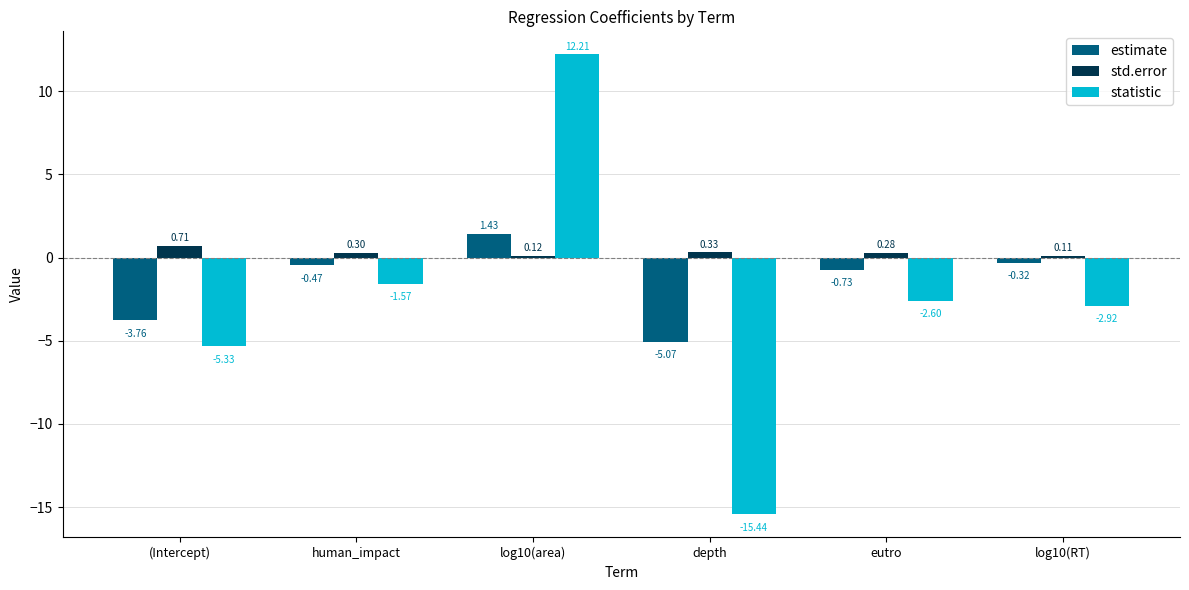

What is the total value across all series at human_impact?

-1.7